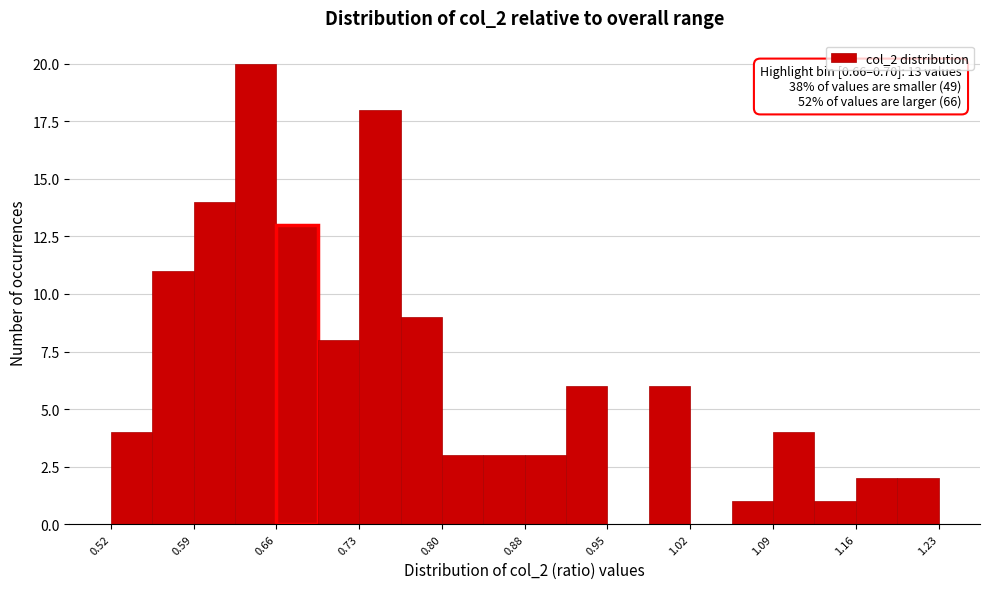

Around what value on the x-axis is the tallest bar? Give the approximate position of its centre, as read against the axis.

0.64